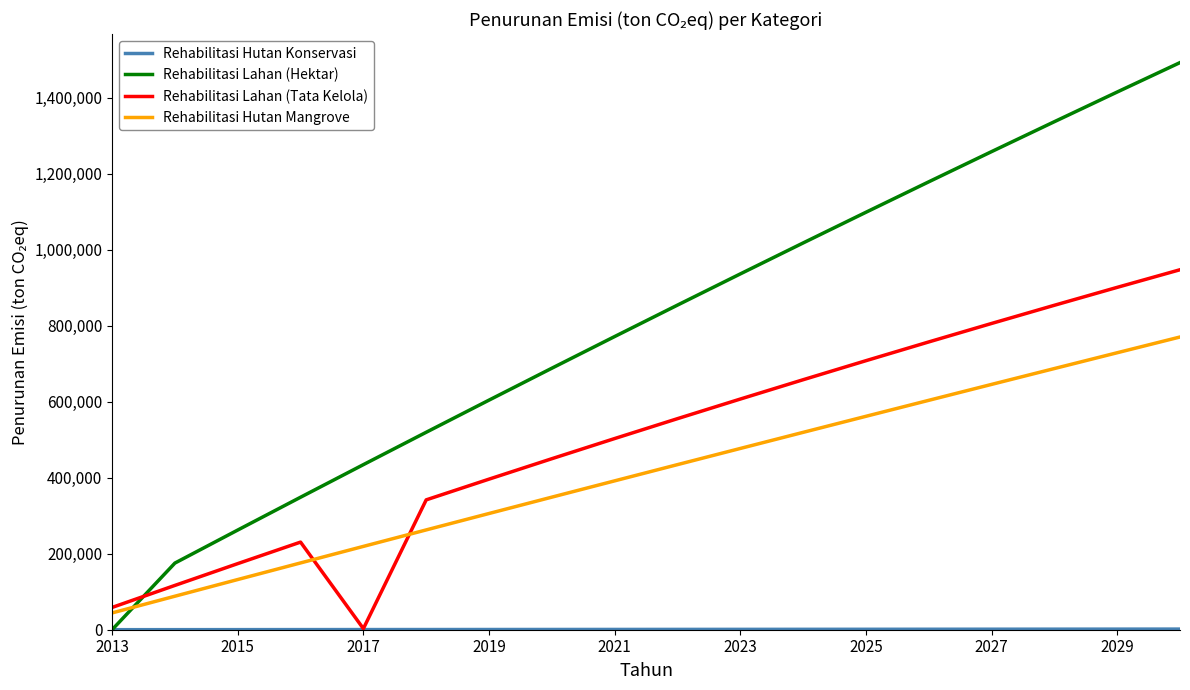

What is the highest value of the Rehabilitasi Lahan (Tata Kelola) series?

947617